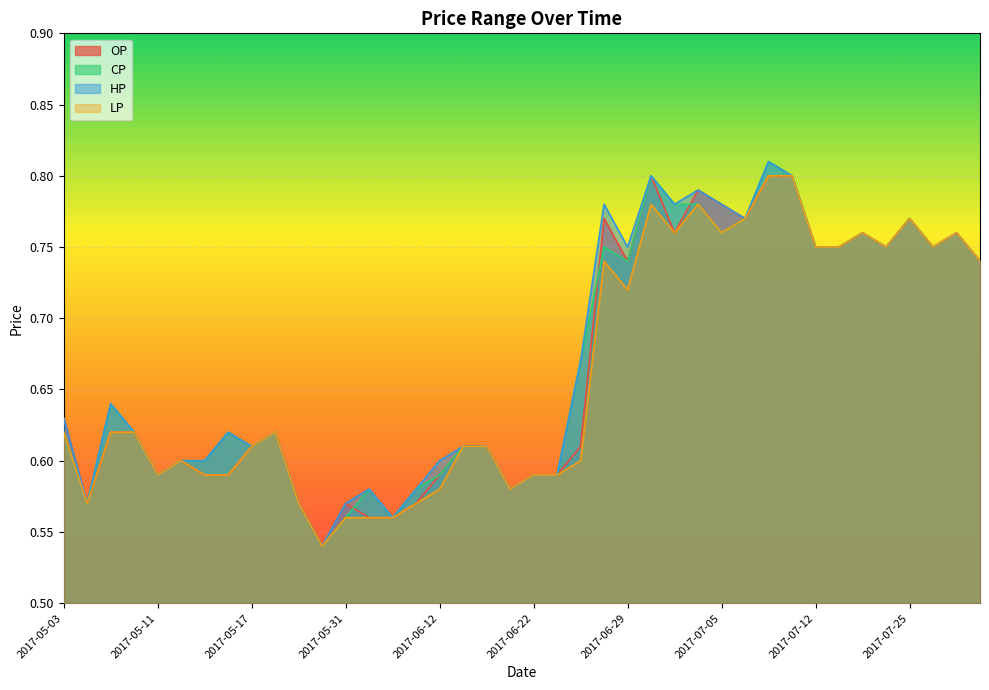

Reading left to right, what are all the values shown in this chart?

OP: 0.6	0.6	0.6	0.6	0.6	0.6	0.6	0.6	0.6	0.6	0.6	0.5	0.6	0.6	0.6	0.6	0.6	0.6	0.6	0.6	0.6	0.6	0.6	0.8	0.7	0.8	0.8	0.8	0.8	0.8	0.8	0.8	0.8	0.8	0.8	0.8	0.8	0.8	0.8	0.7
CP: 0.6	0.6	0.6	0.6	0.6	0.6	0.6	0.6	0.6	0.6	0.6	0.5	0.6	0.6	0.6	0.6	0.6	0.6	0.6	0.6	0.6	0.6	0.7	0.8	0.7	0.8	0.8	0.8	0.8	0.8	0.8	0.8	0.8	0.8	0.8	0.8	0.8	0.8	0.8	0.7
HP: 0.6	0.6	0.6	0.6	0.6	0.6	0.6	0.6	0.6	0.6	0.6	0.5	0.6	0.6	0.6	0.6	0.6	0.6	0.6	0.6	0.6	0.6	0.7	0.8	0.8	0.8	0.8	0.8	0.8	0.8	0.8	0.8	0.8	0.8	0.8	0.8	0.8	0.8	0.8	0.7
LP: 0.6	0.6	0.6	0.6	0.6	0.6	0.6	0.6	0.6	0.6	0.6	0.5	0.6	0.6	0.6	0.6	0.6	0.6	0.6	0.6	0.6	0.6	0.6	0.7	0.7	0.8	0.8	0.8	0.8	0.8	0.8	0.8	0.8	0.8	0.8	0.8	0.8	0.8	0.8	0.7